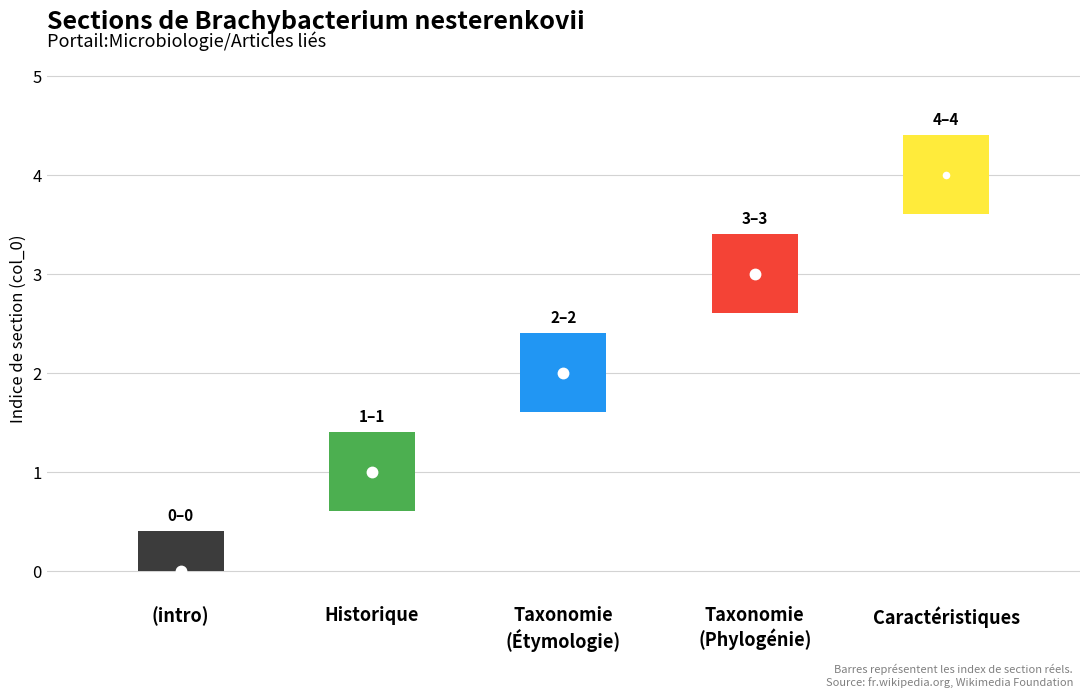

How many values exceed 2?

2